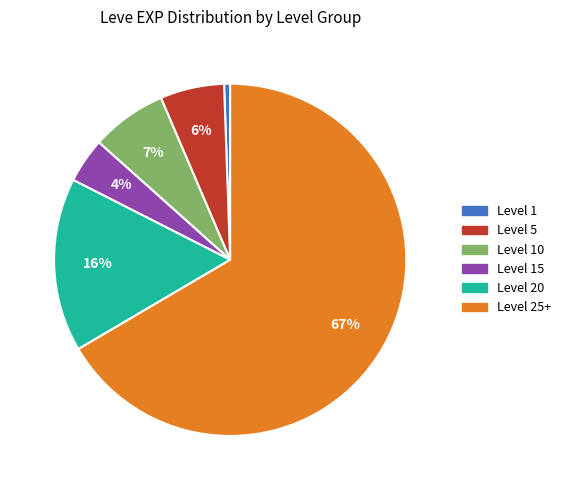

How many slices are in this pie chart?

6